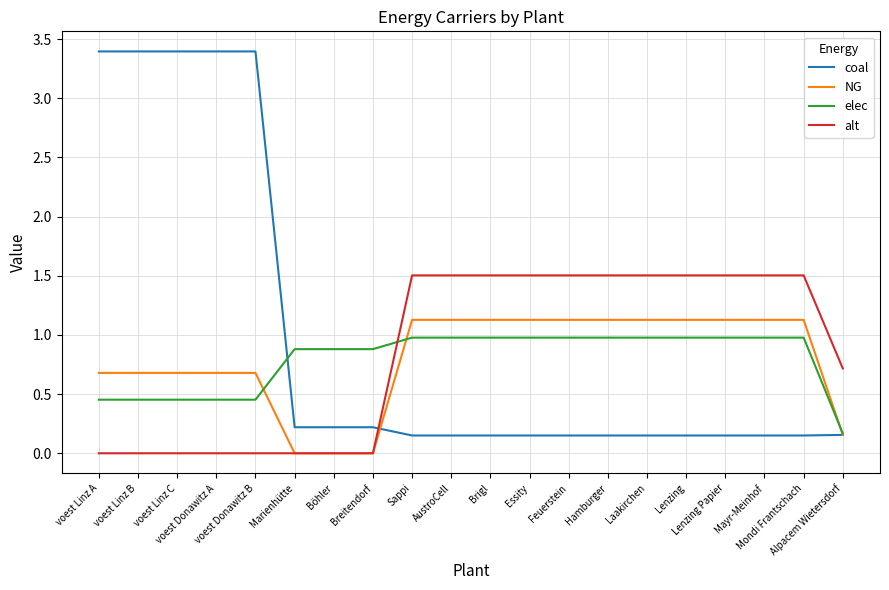

What is the difference between the highest and lowest values at Mondi Frantschach?

1.4